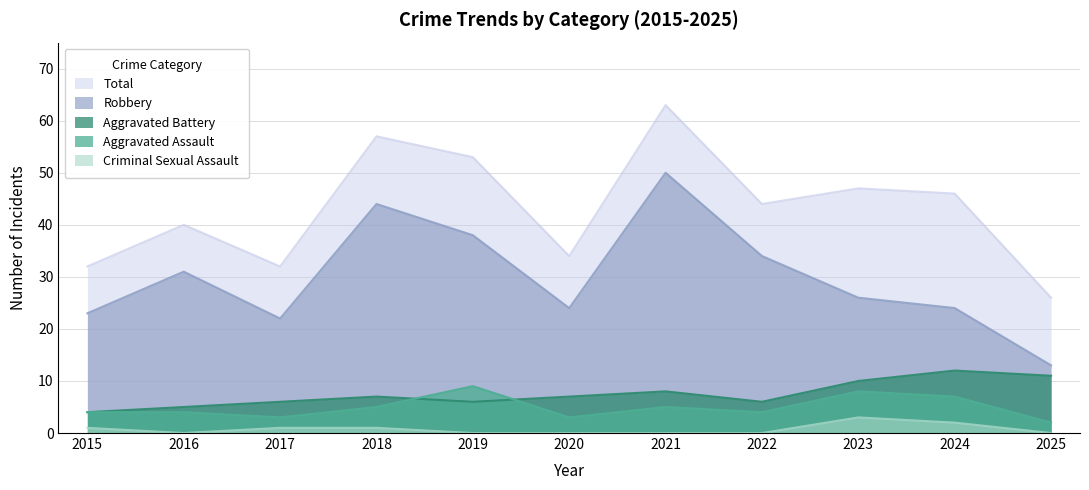

True or false: Aggravated Battery has more than 0 interior local peaks.

True